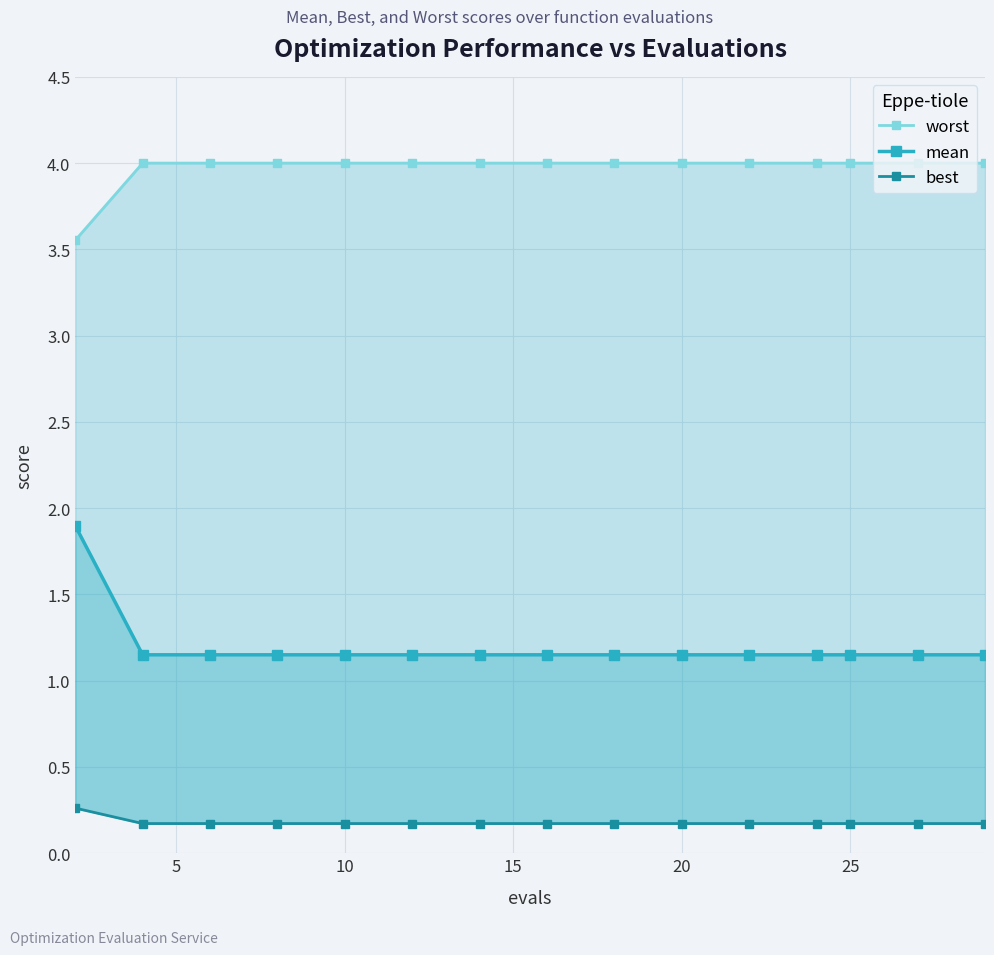

True or false: mean has more than 2 interior local peaks.

False